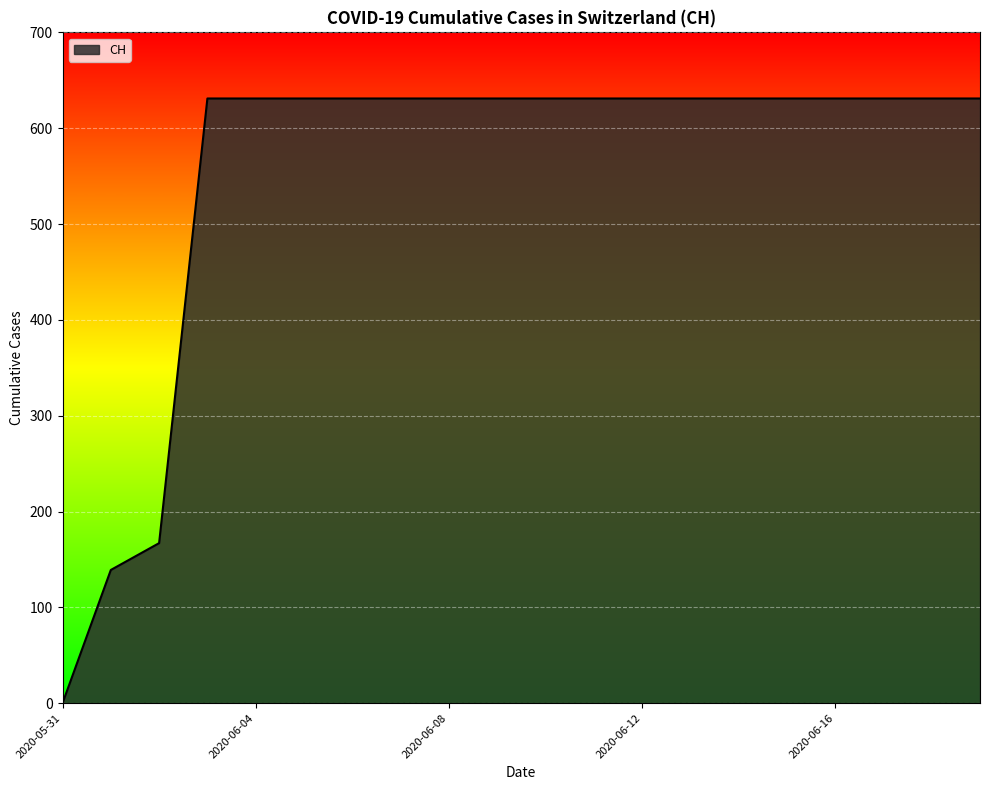

How many categories are shown in the chart?

20